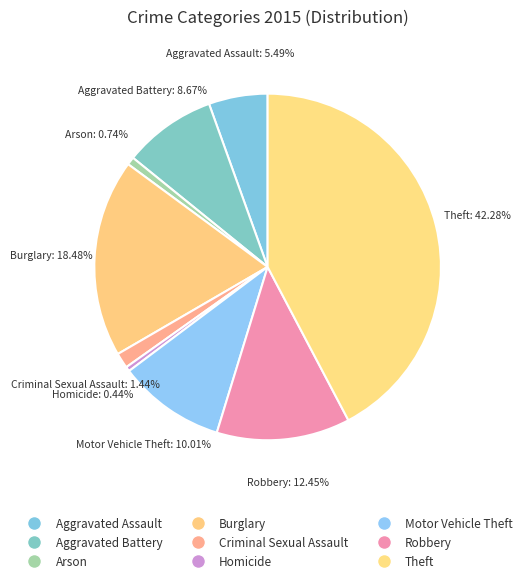

To the nearest percent, what portion does Robbery represent?

12%